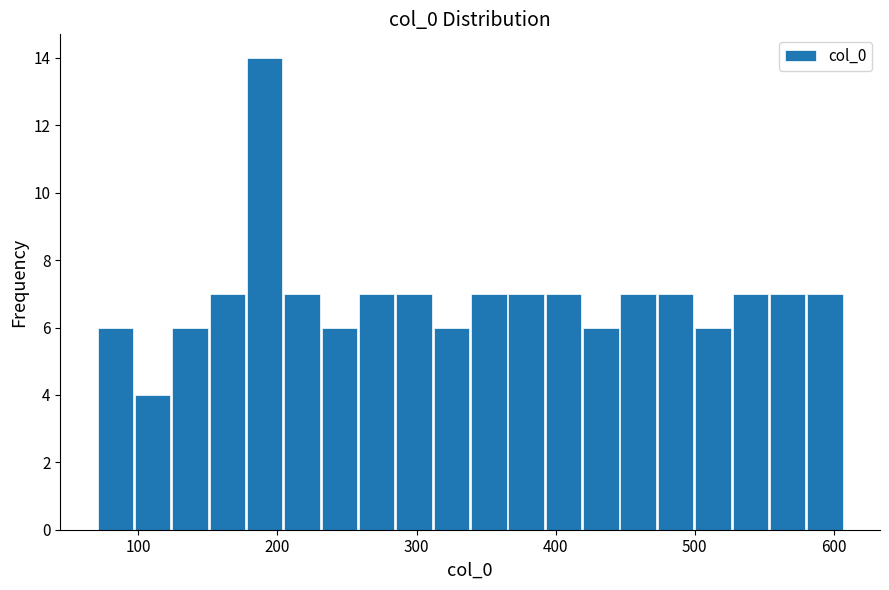

Read against the x-axis, roughly where is the centre of the tallest bar?

190